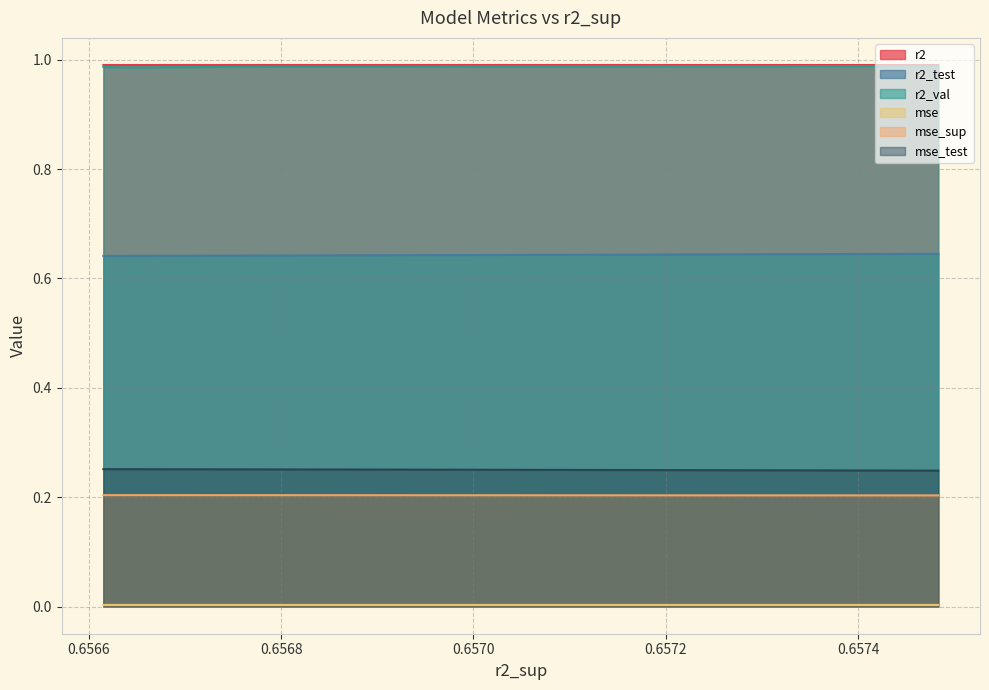

Reading left to right, what are all the values shown in this chart?

r2: 0=1.0	1=1.0	2=1.0	3=1.0	4=1.0	5=1.0	6=1.0	7=1.0	8=1.0	9=1.0
r2_test: 0=0.6	1=0.6	2=0.6	3=0.6	4=0.6	5=0.6	6=0.6	7=0.6	8=0.6	9=0.6
r2_val: 0=1.0	1=1.0	2=1.0	3=1.0	4=1.0	5=1.0	6=1.0	7=1.0	8=1.0	9=1.0
mse: 0=0.0	1=0.0	2=0.0	3=0.0	4=0.0	5=0.0	6=0.0	7=0.0	8=0.0	9=0.0
mse_sup: 0=0.2	1=0.2	2=0.2	3=0.2	4=0.2	5=0.2	6=0.2	7=0.2	8=0.2	9=0.2
mse_test: 0=0.2	1=0.3	2=0.3	3=0.3	4=0.3	5=0.3	6=0.3	7=0.3	8=0.3	9=0.3